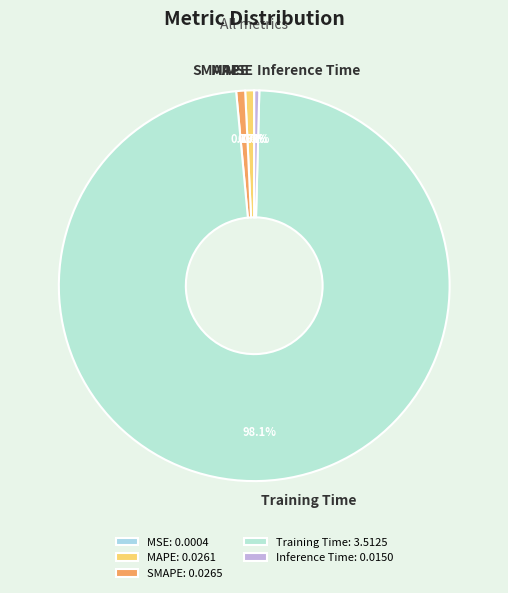

What percentage do Inference Time and MAPE together represent?

1.1%